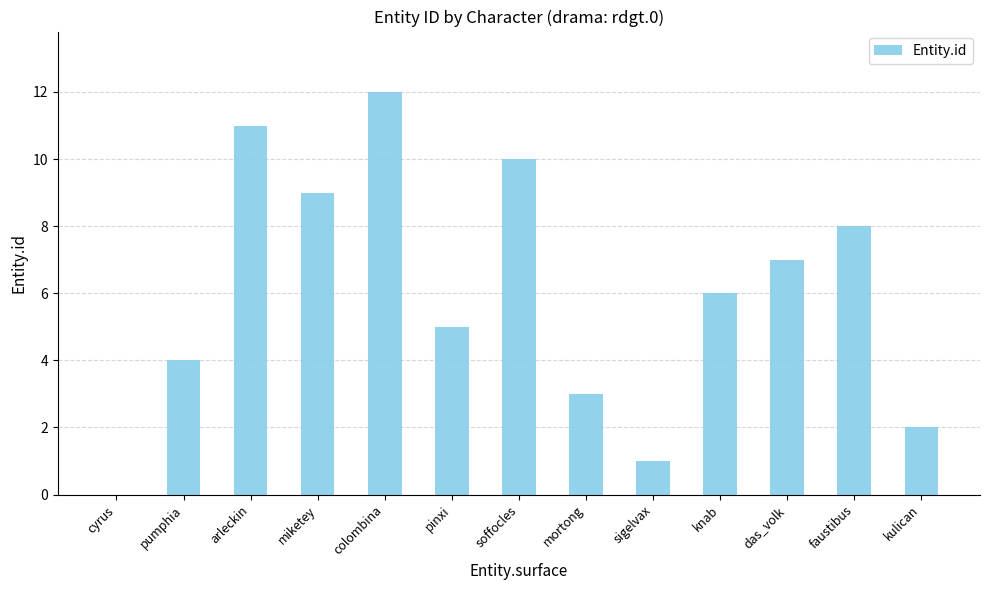

At which label is the value closest to 6?

knab